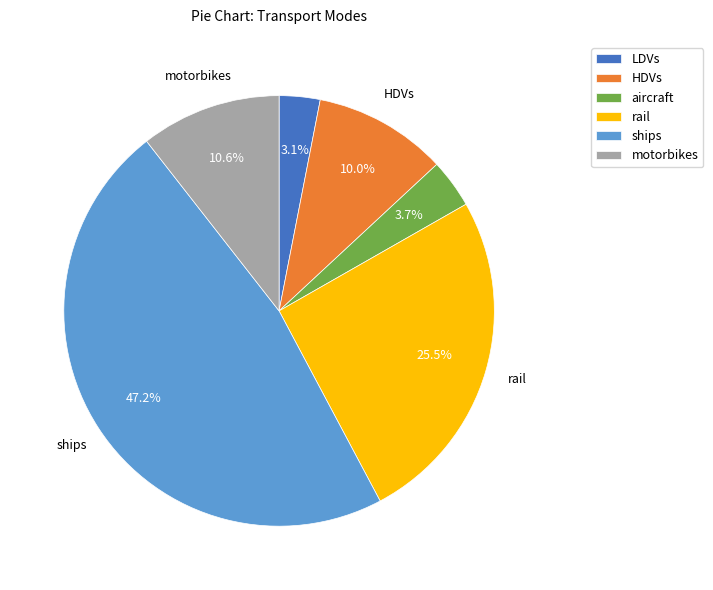

Which has a higher value, ships or motorbikes?

ships